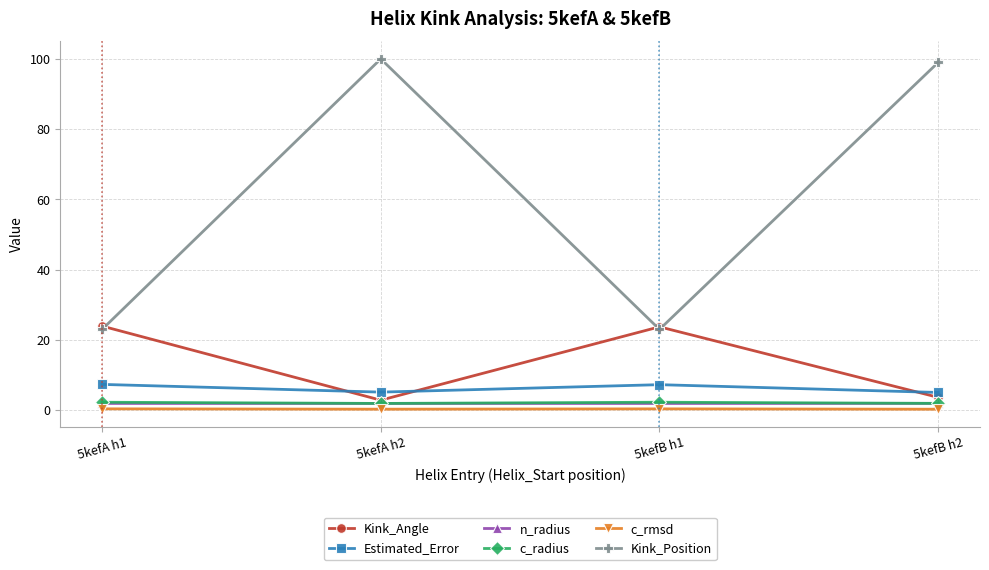

What is the difference between the highest and lowest values at 5kefB h2?

98.7